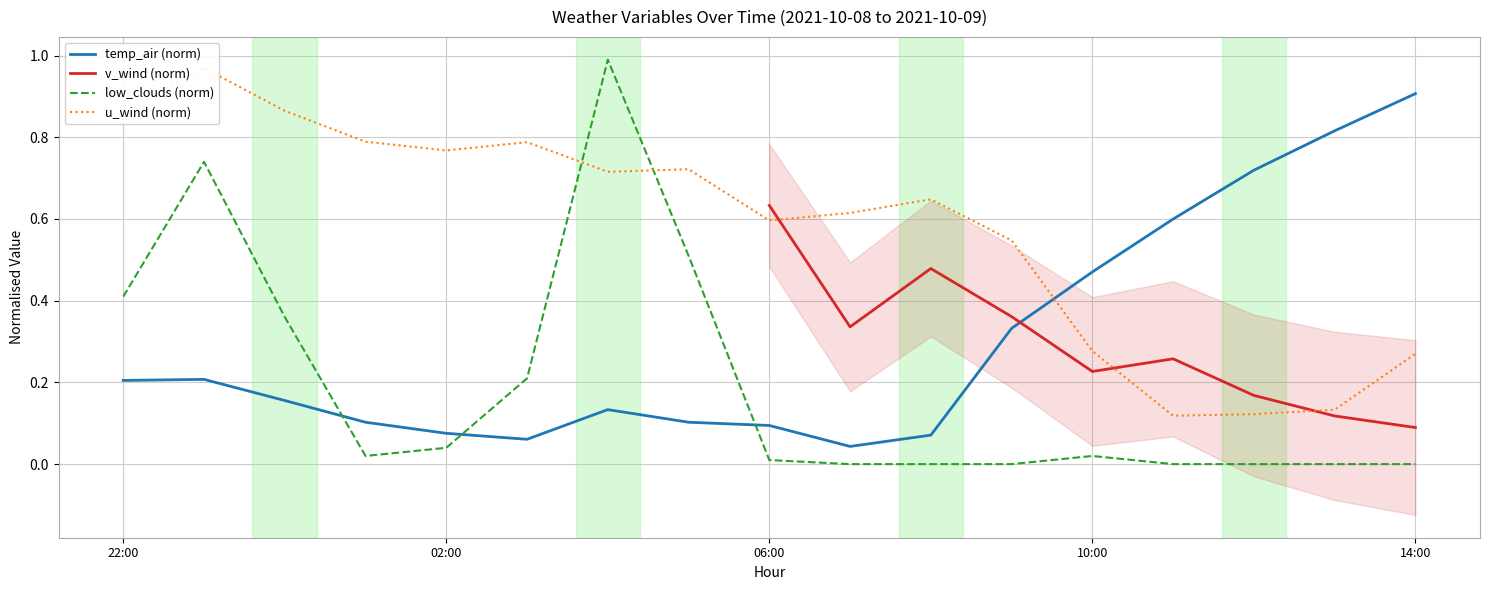

Which category has the highest value in the temp_air (norm) series?

14:00